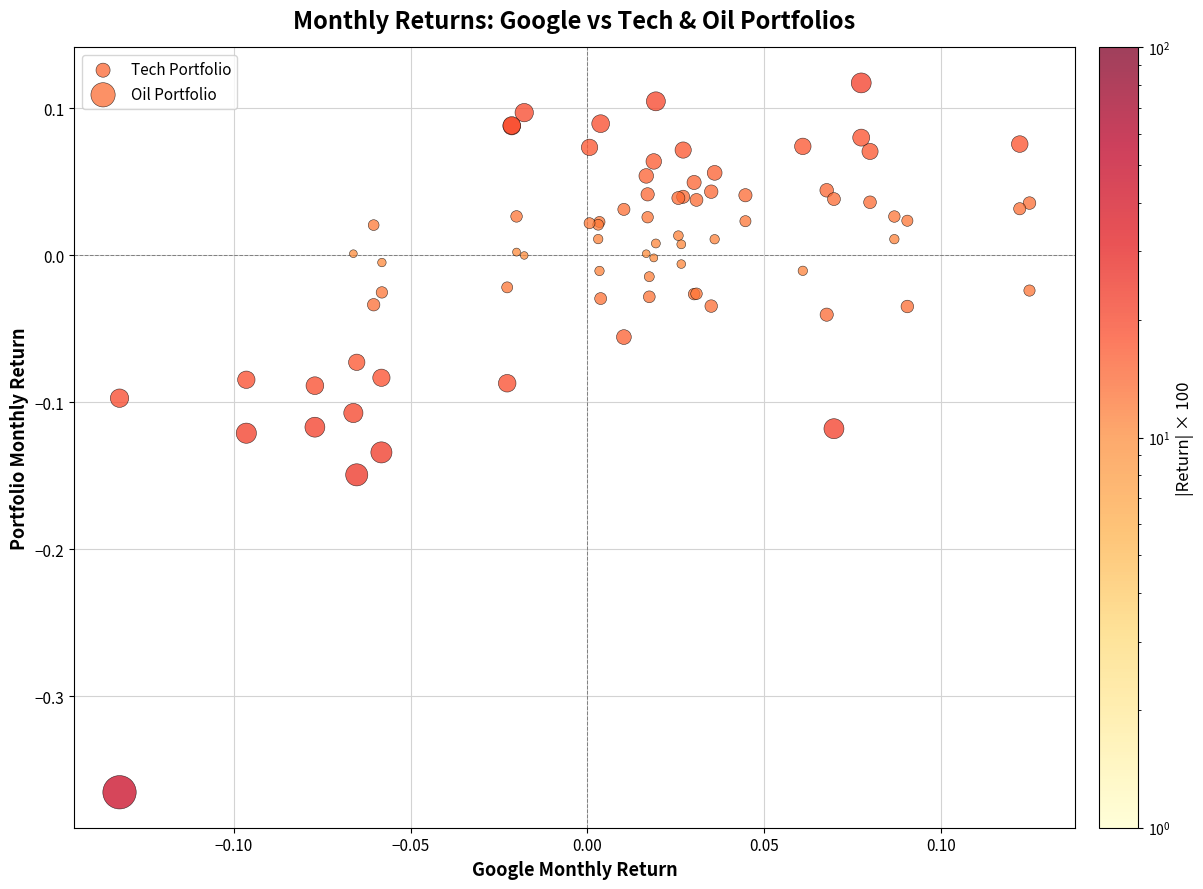

Which series has the widest spread of Y values?

Oil Portfolio